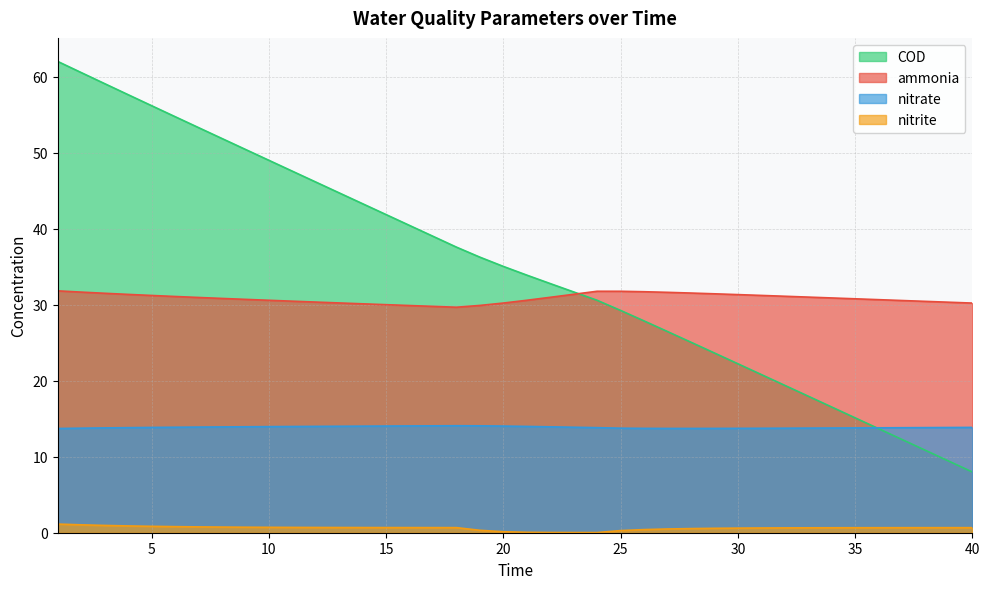

What is the difference between the second highest and minimum values in the nitrite series?

1.0